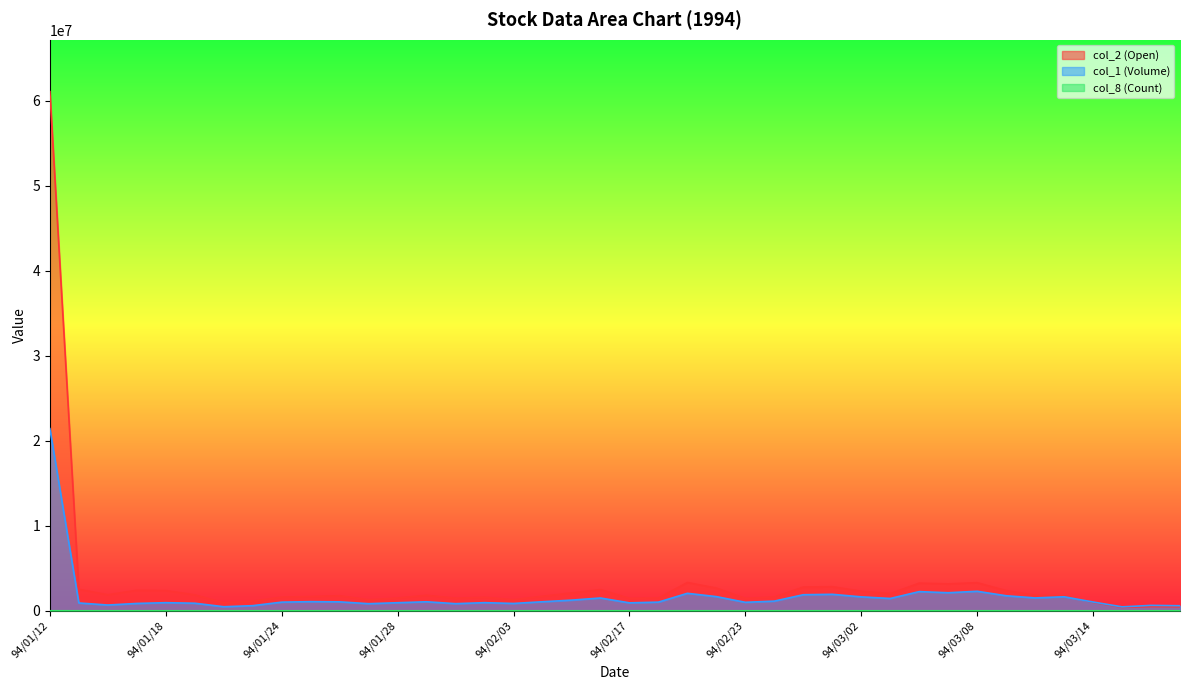

What is the difference between the highest and lowest values at 94/02/23?

1458323